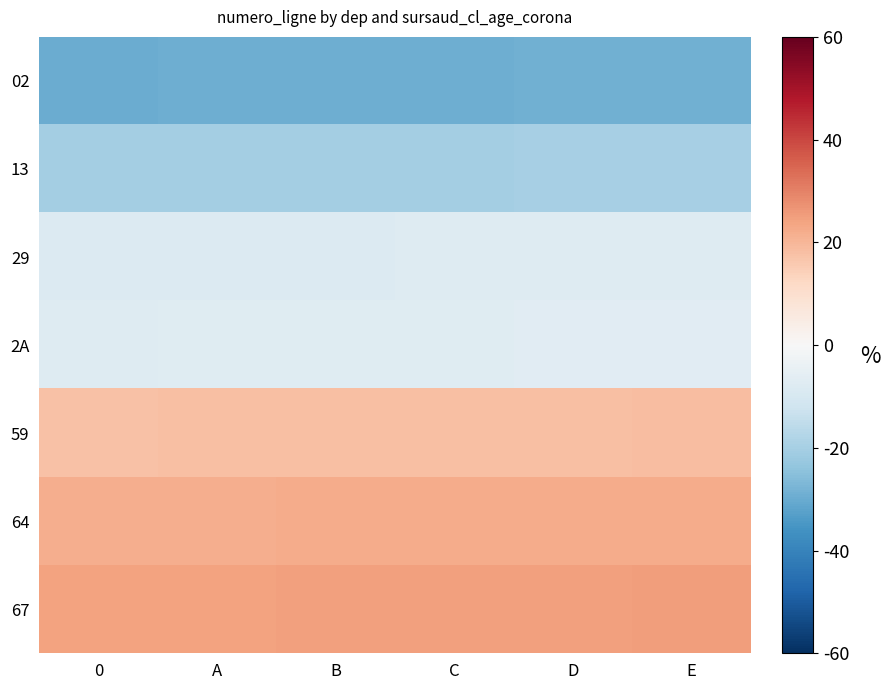

What is the minimum value shown in the chart?

-29.6